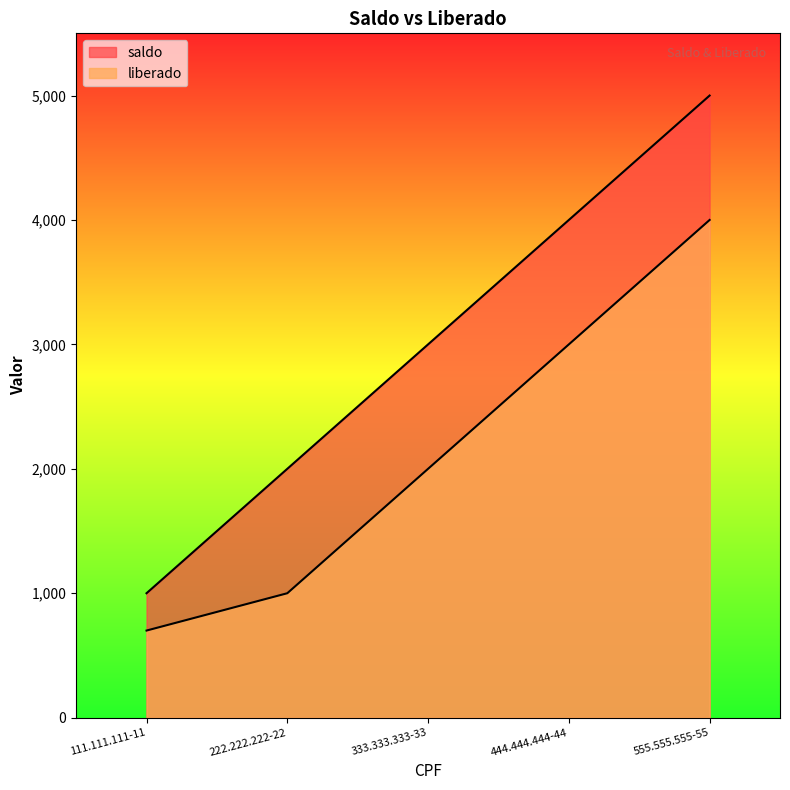

True or false: saldo and liberado intersect in this chart.

False